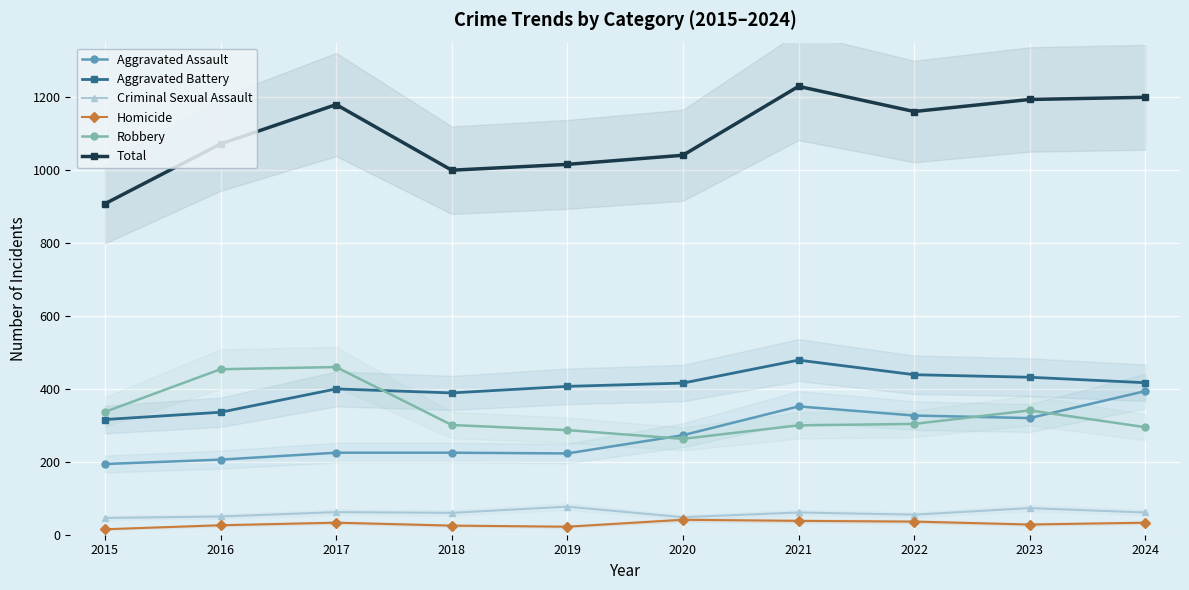

Which has a higher value, 2023 or 2021?

2021